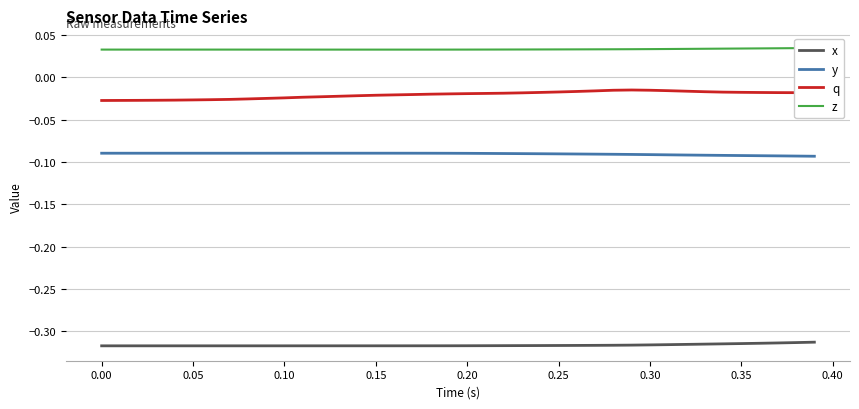

Rank the series by their maximum value, from lowest to highest.

x, y, q, z